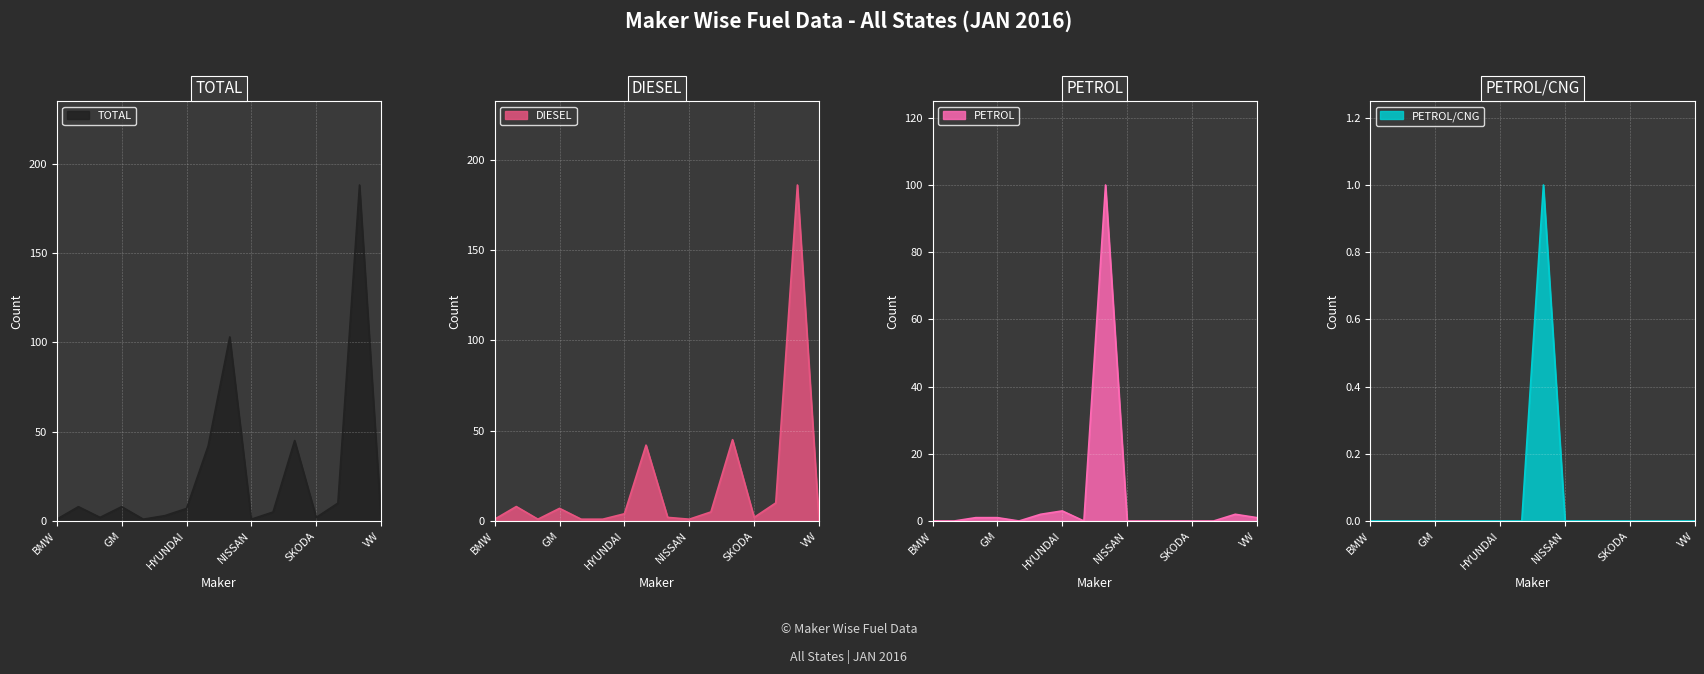

What is the difference between the highest and lowest values at FORD INDIA PVT LTD?

2